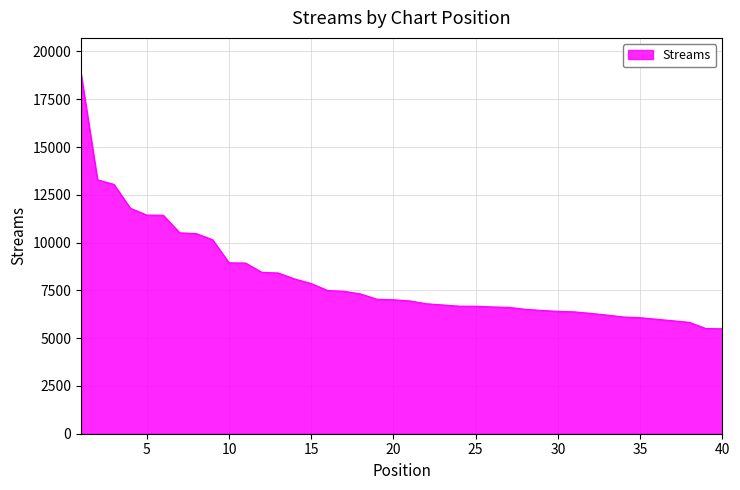

What is the difference between the maximum and second lowest values?

13325